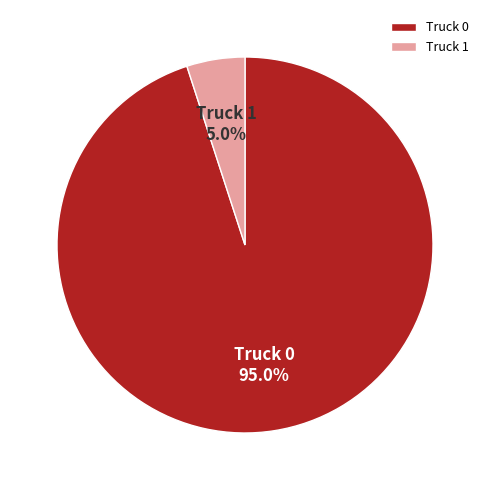

To the nearest percent, what is the difference between the largest and smallest slice percentages?

90%